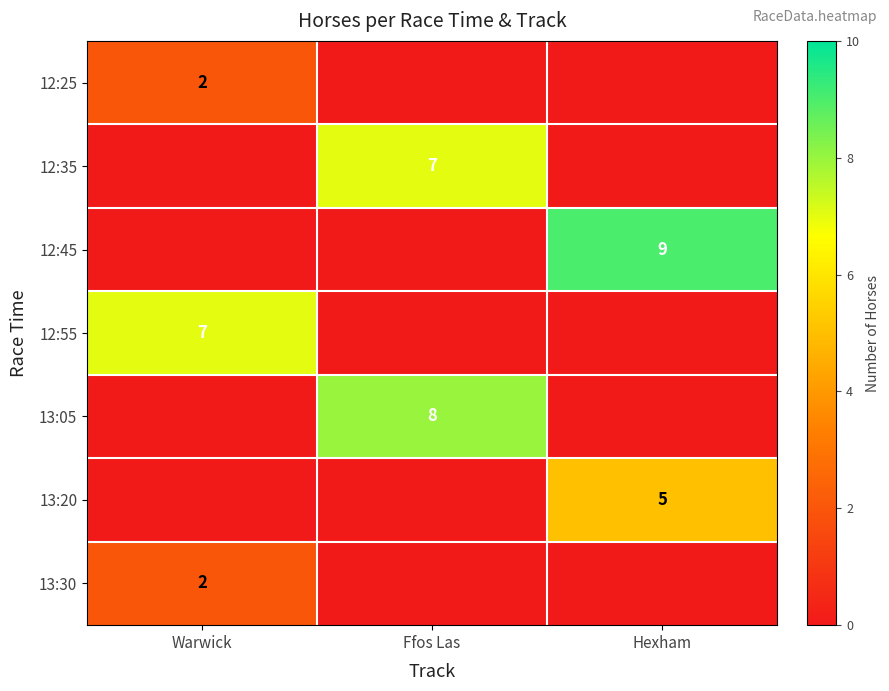

Is it true that 13:20 equals 3 at Hexham?

False